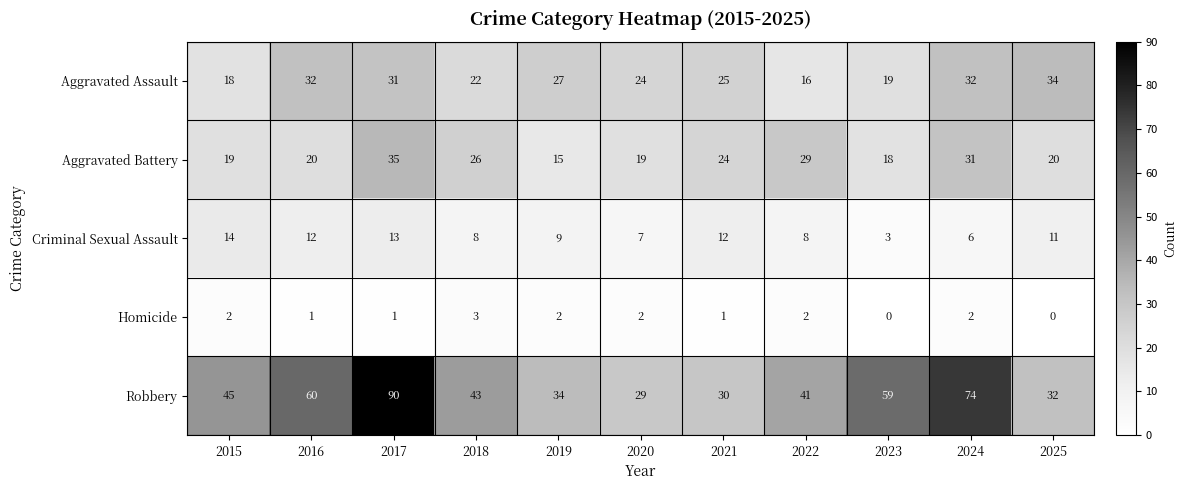

At which label does Aggravated Assault first exceed 25?

2016